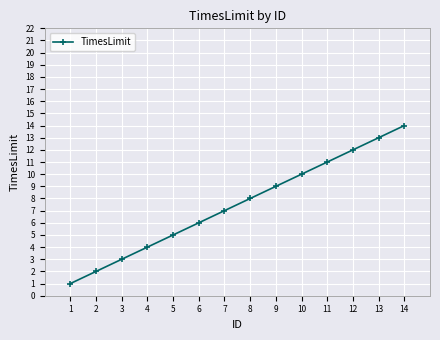

True or false: there are more than 1 points higher than both neighbors.

False